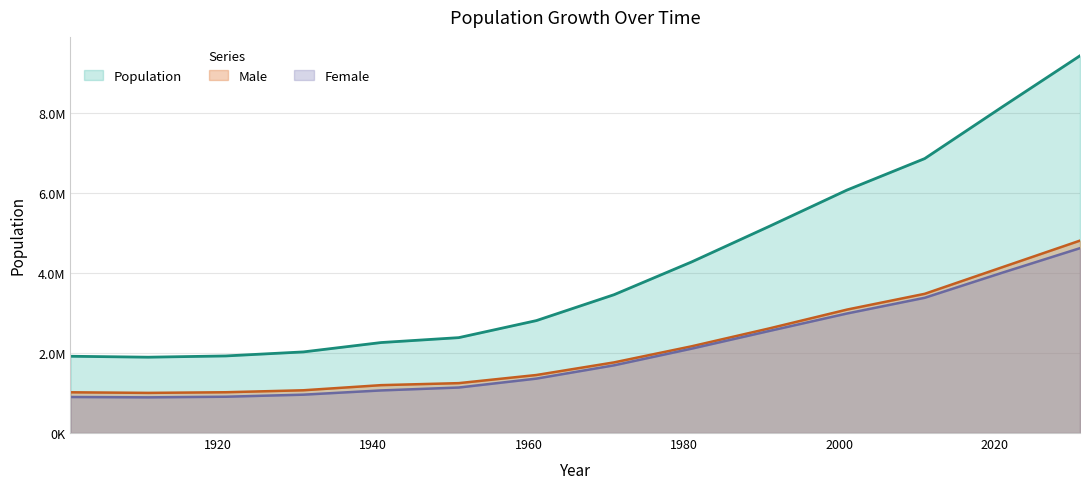

At which label does Population reach its peak?

2031